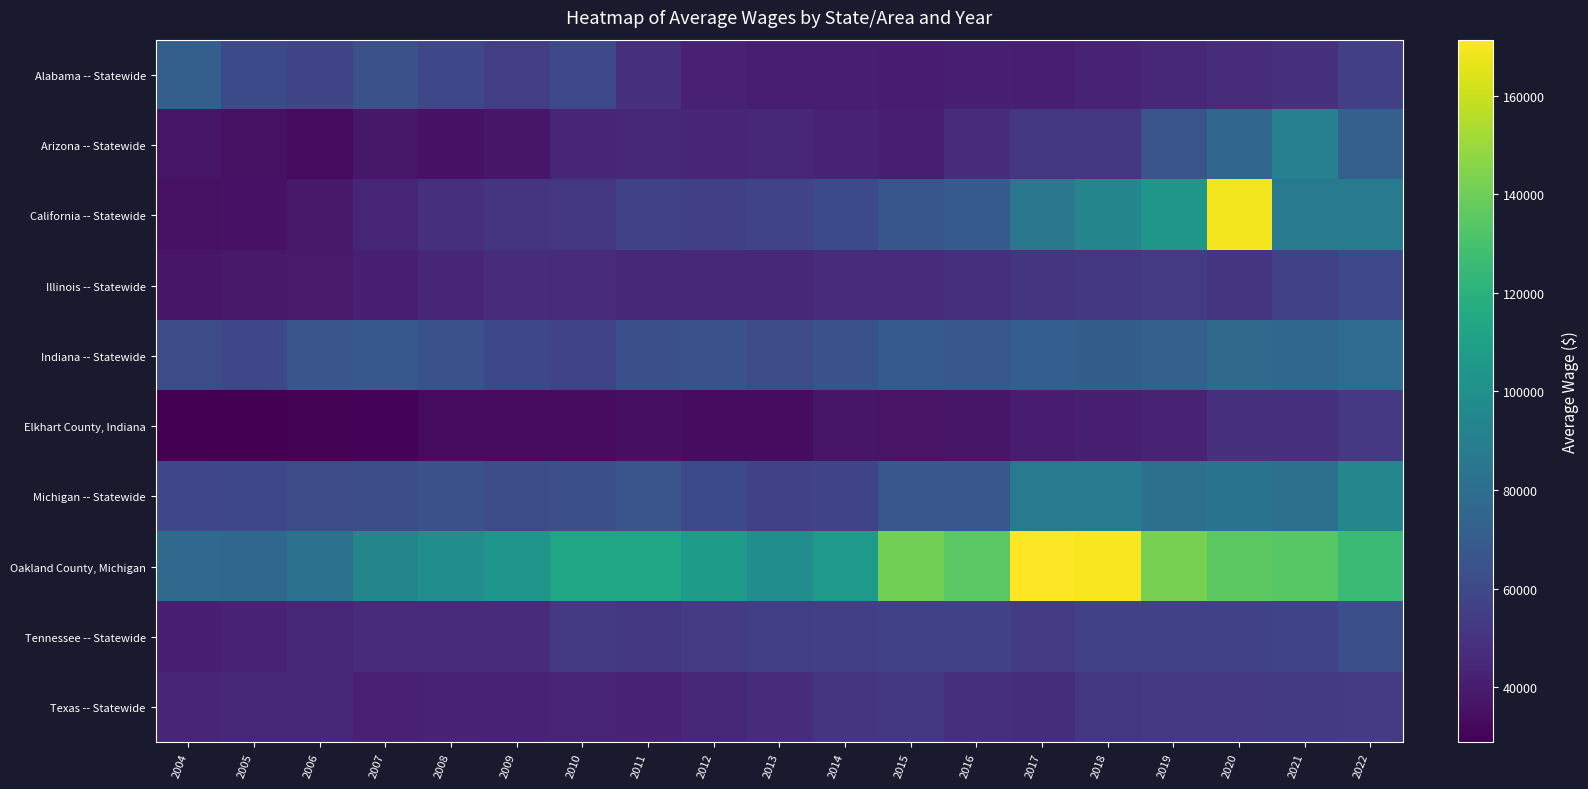

Reading right to left, extract all data points from this chart.

Alabama -- Statewide: 2022=56043	2021=49018	2020=46836	2019=45286	2018=43290	2017=40636	2016=41490	2015=39652	2014=40857	2013=40575	2012=41642	2011=48052	2010=60084	2009=54722	2008=59781	2007=64117	2006=58333	2005=60996	2004=72138
Arizona -- Statewide: 2022=72512	2021=91538	2020=76128	2019=65894	2018=51707	2017=51900	2016=46727	2015=40917	2014=43260	2013=44682	2012=43855	2011=44894	2010=44265	2009=37550	2008=35967	2007=38079	2006=33013	2005=35059	2004=37093
California -- Statewide: 2022=87196	2021=87560	2020=168743	2019=104026	2018=93417	2017=85173	2016=69858	2015=66696	2014=60848	2013=58138	2012=55846	2011=56265	2010=51680	2009=50219	2008=48795	2007=43640	2006=38496	2005=36015	2004=35039
Illinois -- Statewide: 2022=60055	2021=56756	2020=50445	2019=53857	2018=51984	2017=50330	2016=48340	2015=45635	2014=46294	2013=44441	2012=45280	2011=45160	2010=46119	2009=46633	2008=44259	2007=41246	2006=39230	2005=38467	2004=37622
Indiana -- Statewide: 2022=78415	2021=76200	2020=77946	2019=72405	2018=70933	2017=71644	2016=67557	2015=69422	2014=64641	2013=62111	2012=64470	2011=63834	2010=57770	2009=59740	2008=64622	2007=68204	2006=66521	2005=59086	2004=61391
Elkhart County, Indiana: 2022=52557	2021=49220	2020=49103	2019=42236	2018=41425	2017=39446	2016=37430	2015=36096	2014=37500	2013=33824	2012=33826	2011=34901	2010=33093	2009=33208	2008=33060	2007=30317	2006=29454	2005=28818	2004=28947
Michigan -- Statewide: 2022=94897	2021=81322	2020=83493	2019=81205	2018=88339	2017=87218	2016=67671	2015=67538	2014=57950	2013=56122	2012=60679	2011=66124	2010=63524	2009=62304	2008=63942	2007=63168	2006=61650	2005=59629	2004=59157
Oakland County, Michigan: 2022=125837	2021=134073	2020=135150	2019=141904	2018=169958	2017=171330	2016=134892	2015=141230	2014=105511	2013=98605	2012=106893	2011=113125	2010=112896	2009=103594	2008=98443	2007=94371	2006=82214	2005=76349	2004=77551
Tennessee -- Statewide: 2022=63796	2021=57934	2020=56914	2019=56302	2018=56815	2017=53818	2016=56689	2015=56366	2014=55739	2013=55431	2012=54418	2011=52187	2010=53042	2009=47112	2008=47038	2007=46892	2006=45083	2005=42668	2004=41293
Texas -- Statewide: 2022=53682	2021=53110	2020=52296	2019=52711	2018=51716	2017=47594	2016=48795	2015=51835	2014=50947	2013=47137	2012=44437	2011=42875	2010=43305	2009=42599	2008=42899	2007=41835	2006=44420	2005=44990	2004=44013